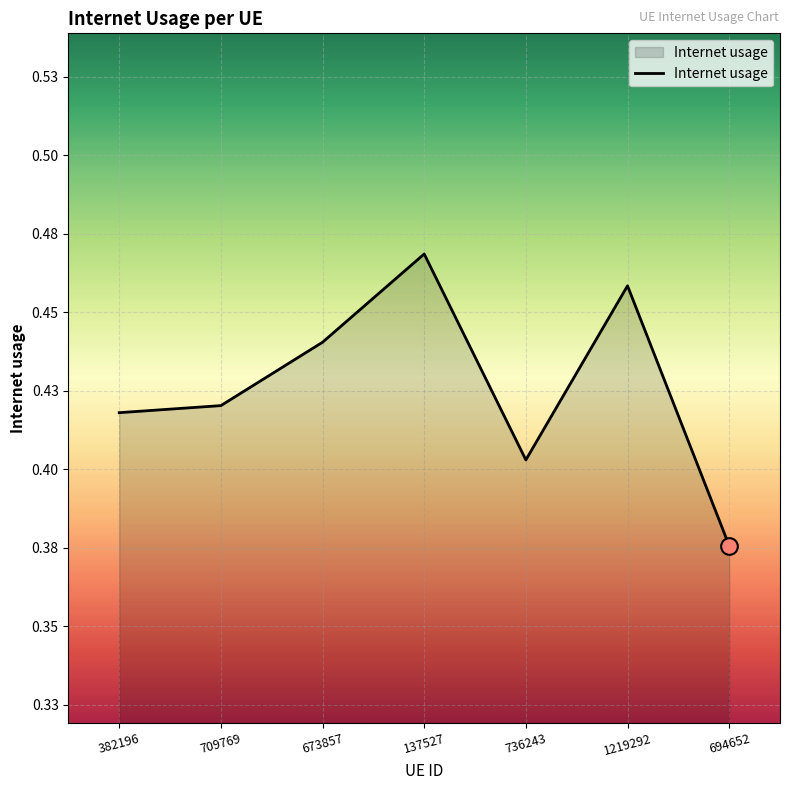

Reading left to right, what are all the values shown in this chart?

382196=0.4	709769=0.4	673857=0.4	137527=0.5	736243=0.4	1219292=0.5	694652=0.4